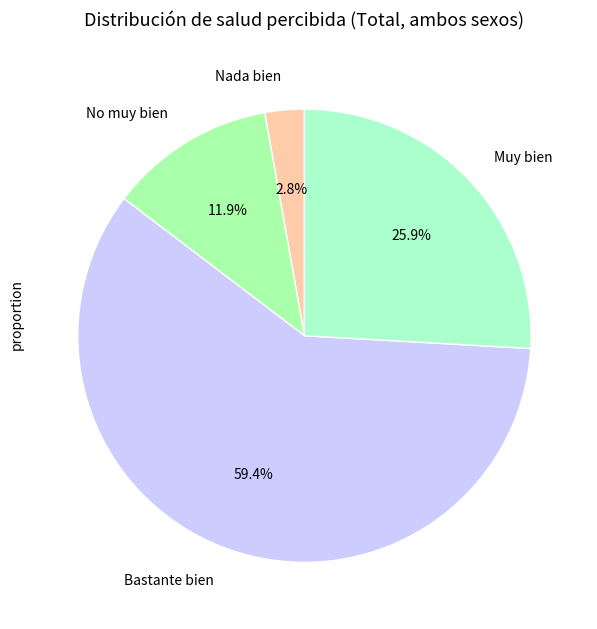

What is the total percentage of Bastante bien and No muy bien?

71.3%